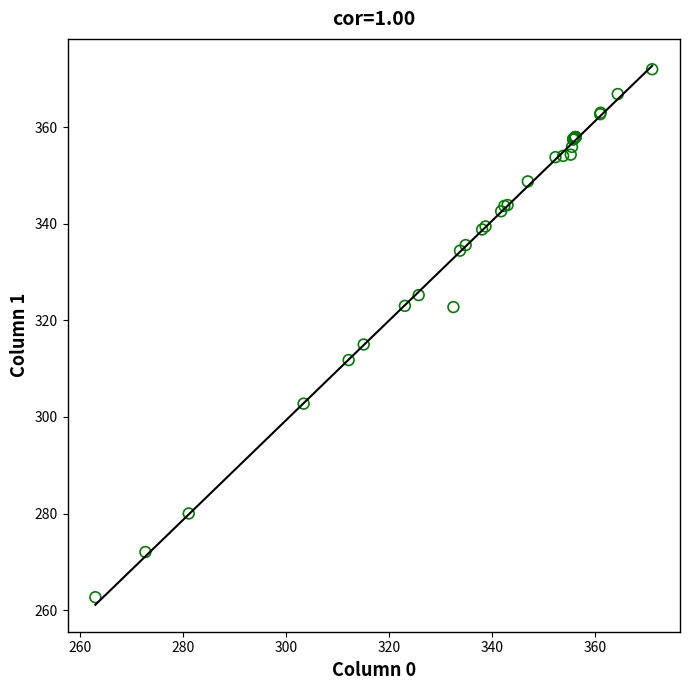

What Y value in the scatter plot is closest to 317?

315.0